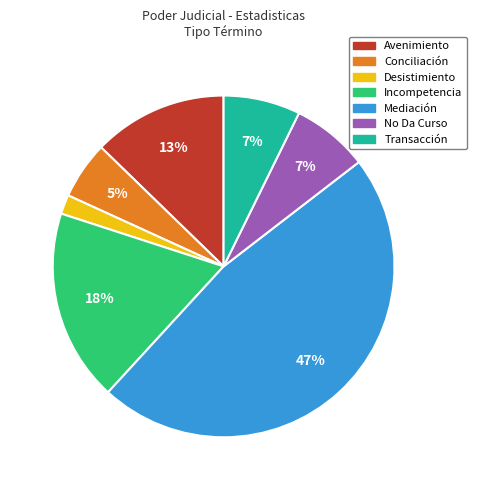

Count the number of slices in the pie.

7